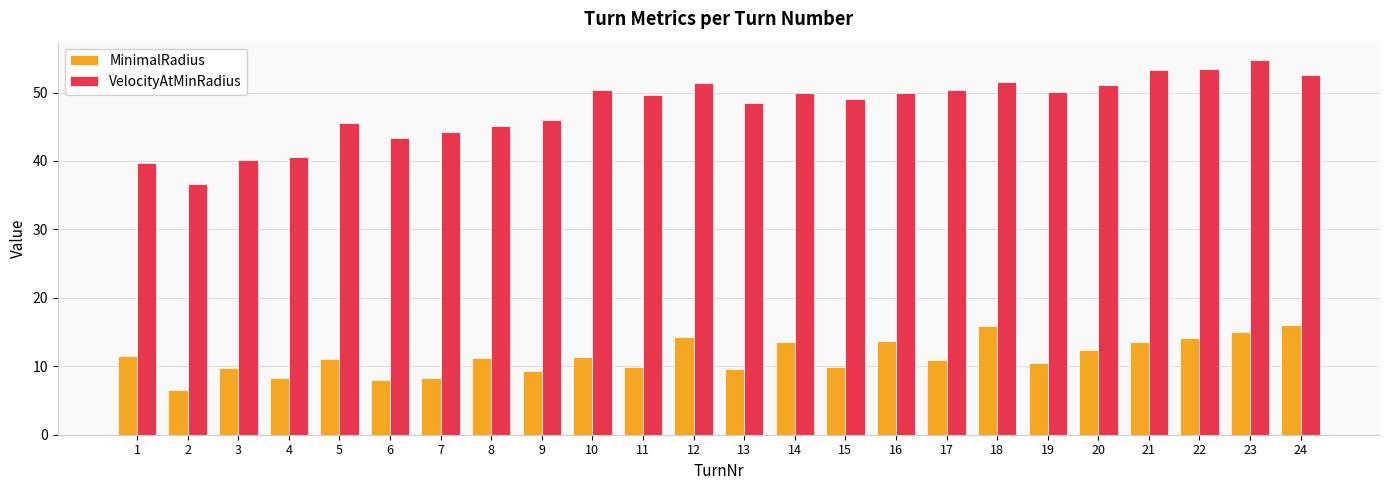

What is the highest value of the MinimalRadius series?

16.0